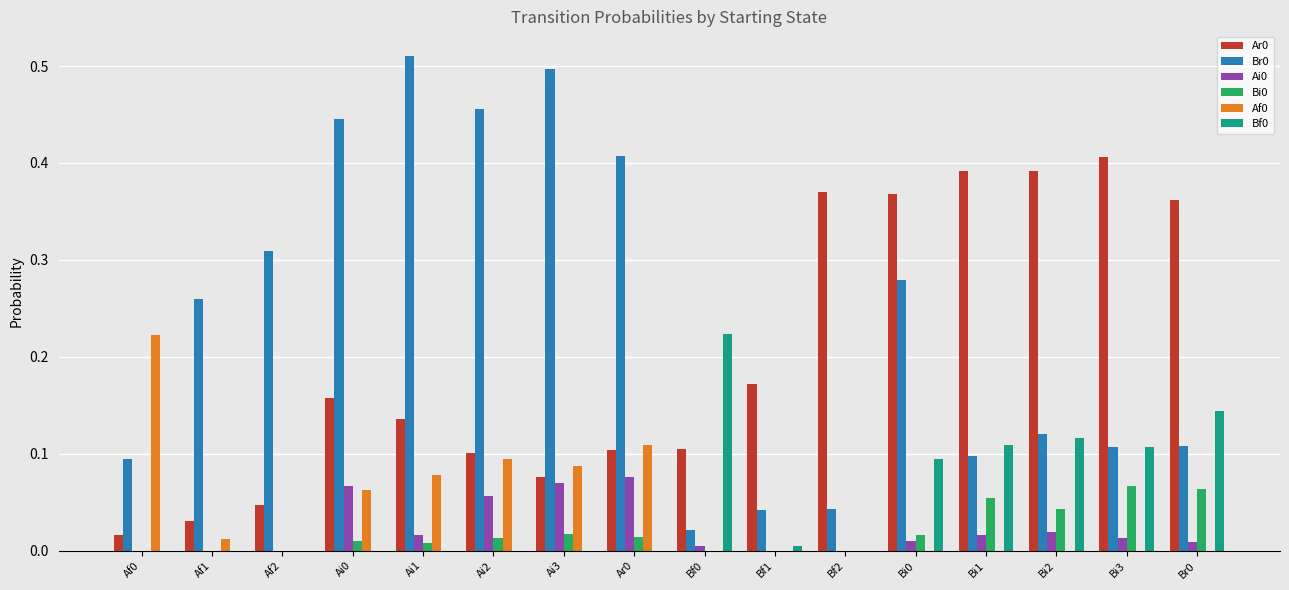

True or false: Bi0 has a value of 0.0 at Bf0.

True